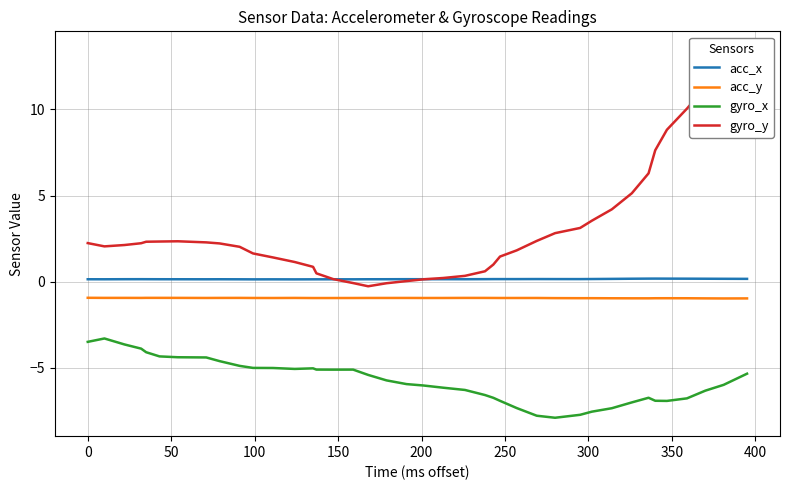

What is the highest value of the acc_y series?

-0.9